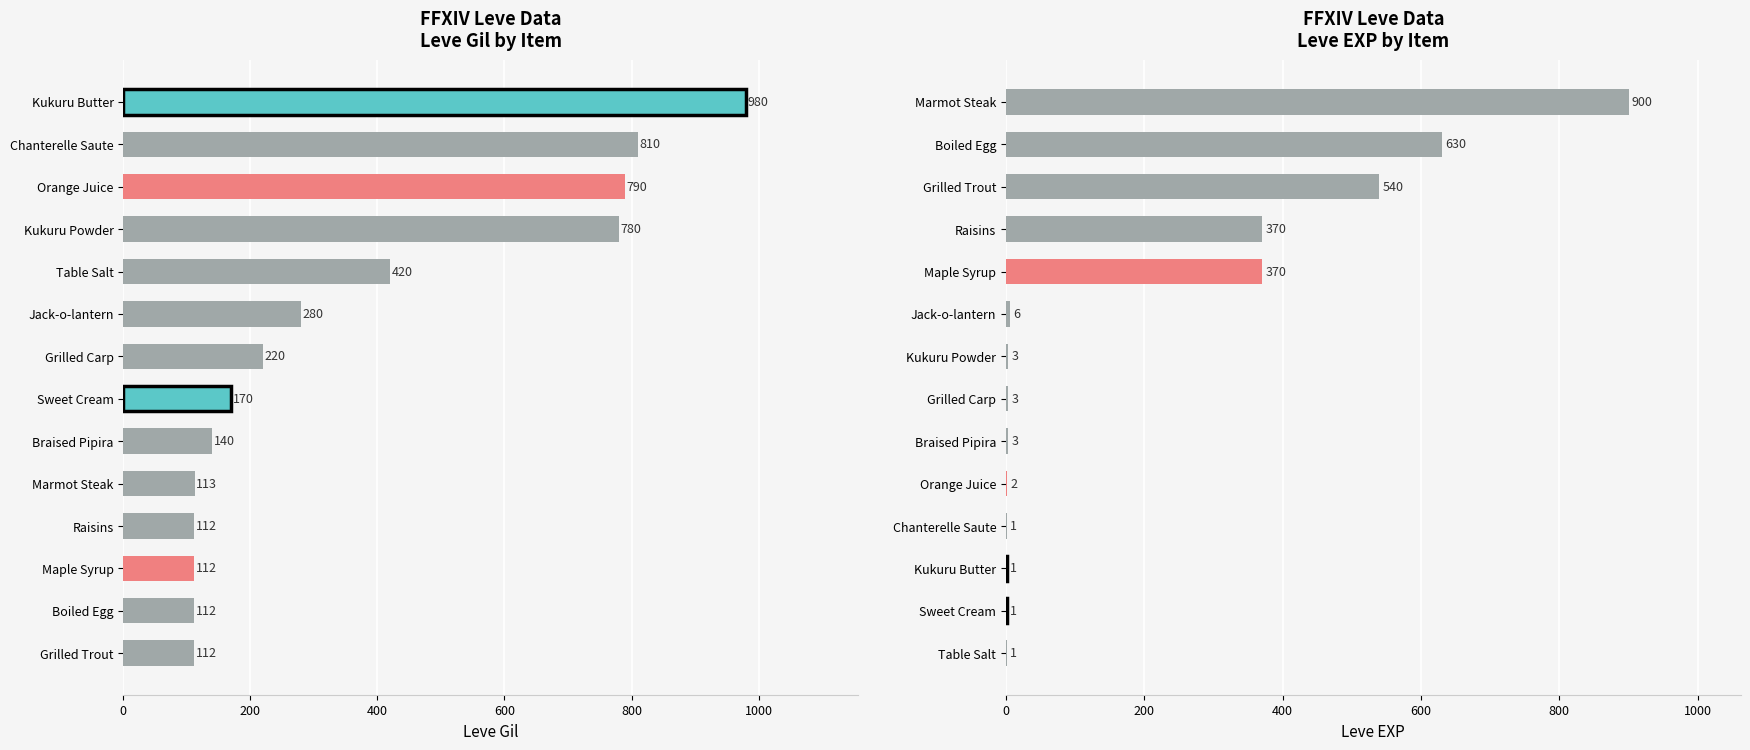

Reading left to right, what are all the values shown in this chart?

Leve Gil: 112	112	112	112	113	140	170	220	280	420	780	790	810	980
Leve EXP: 1	1	1	1	2	3	3	3	6	370	370	540	630	900